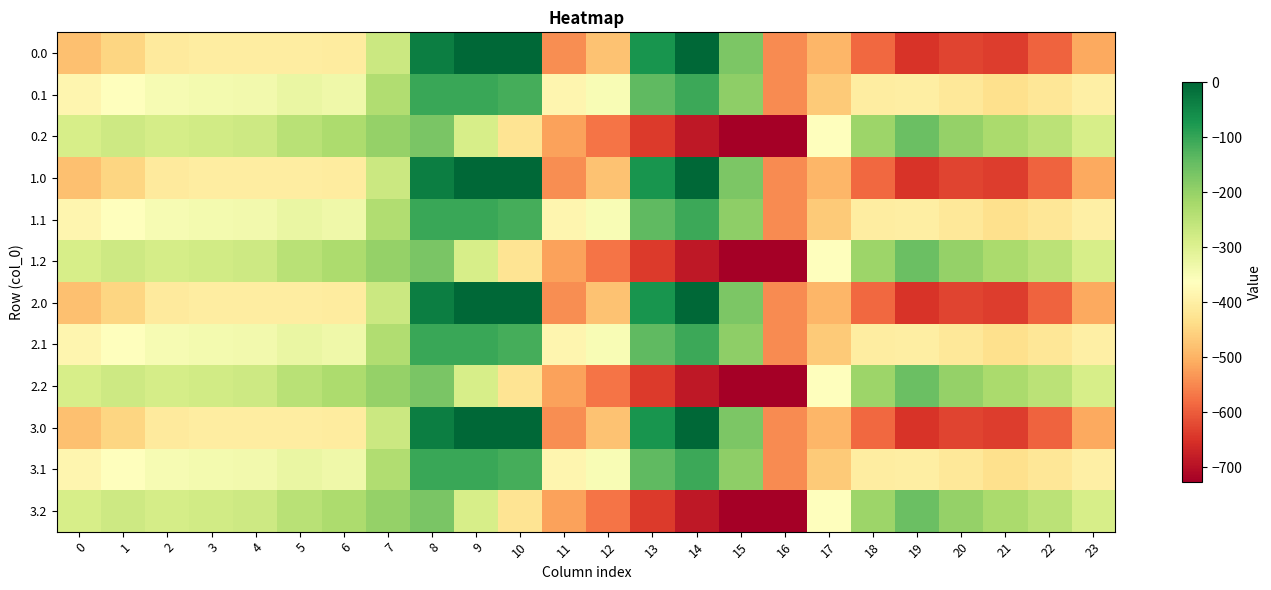

What is the total value across all series at 13?

-3407.7